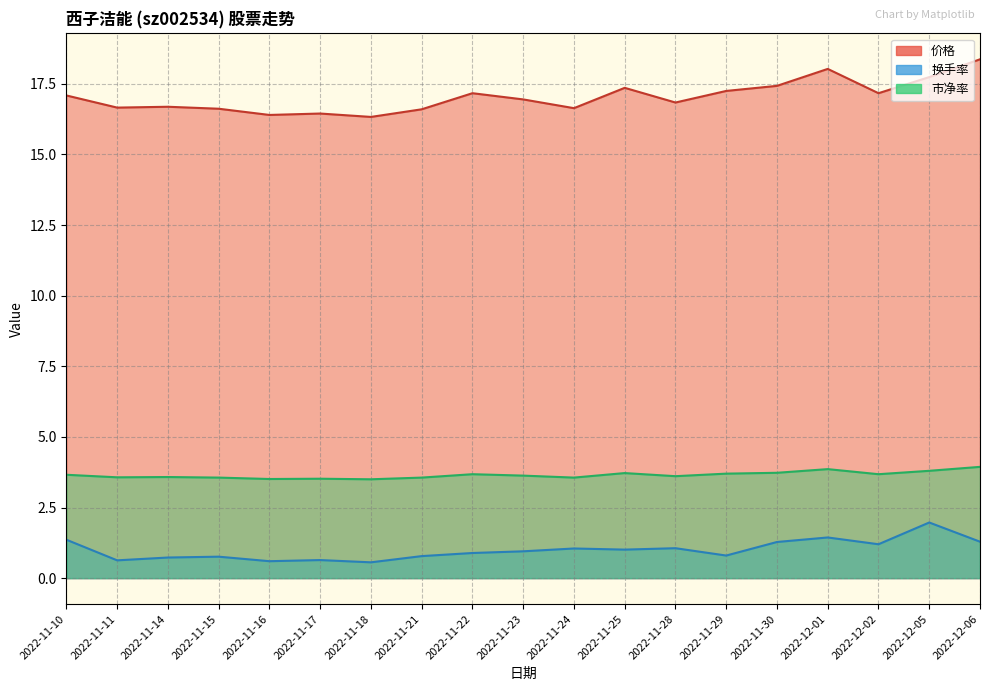

True or false: 价格 and 换手率 intersect in this chart.

False